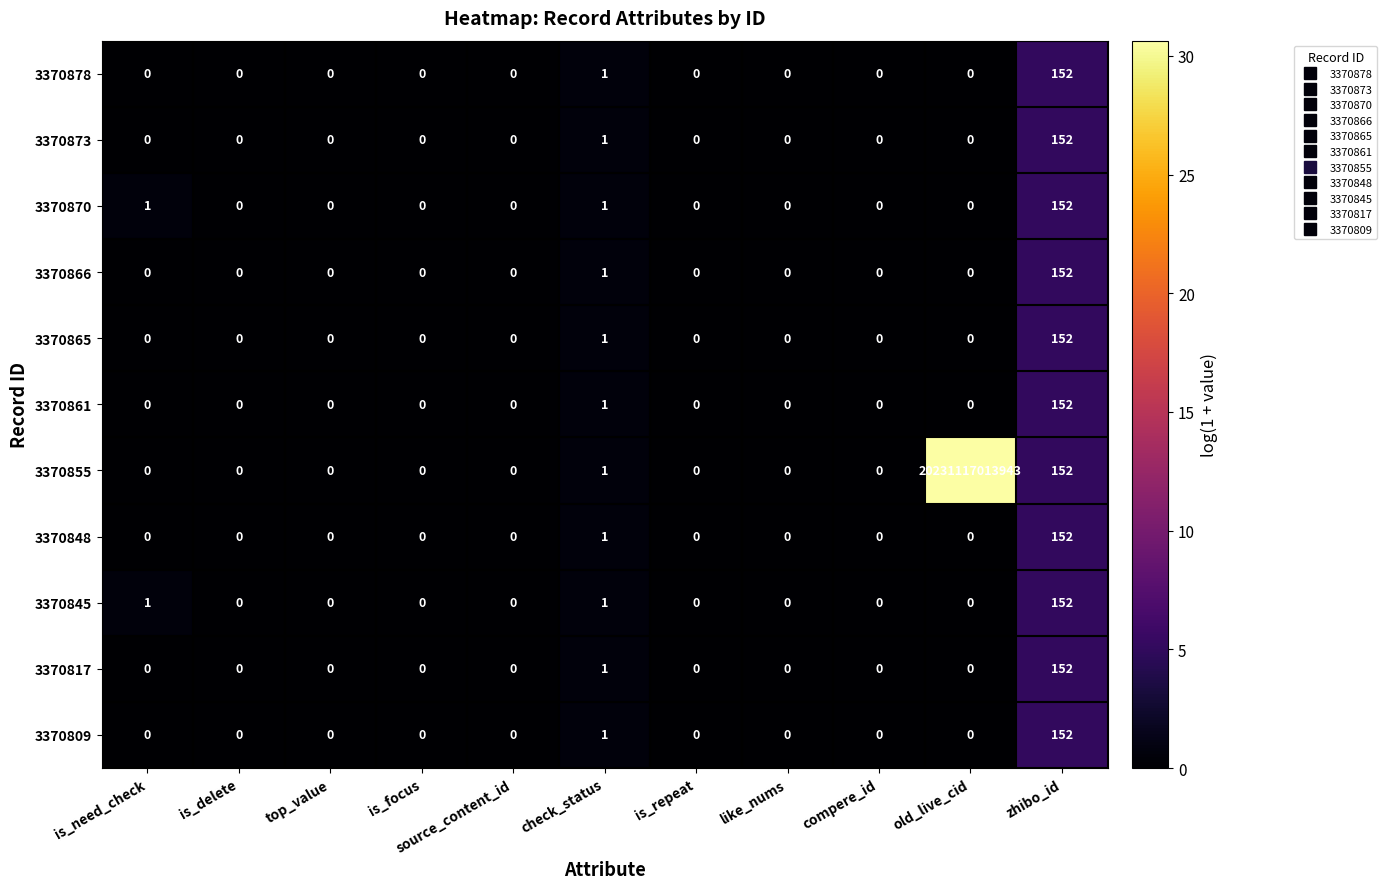

At which category is the sum across all series the highest?

old_live_cid